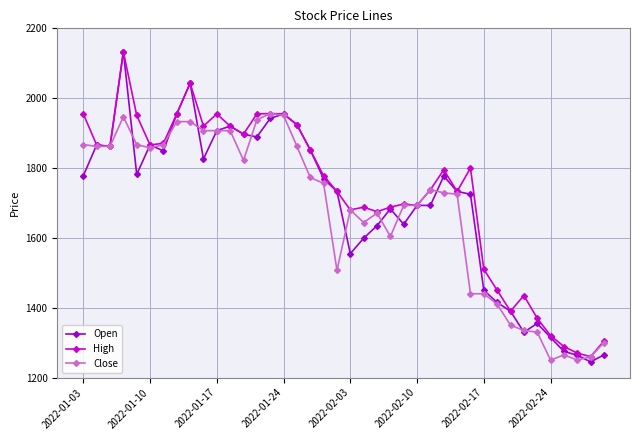

What is the value of the High point at the 5th from the left?

1951